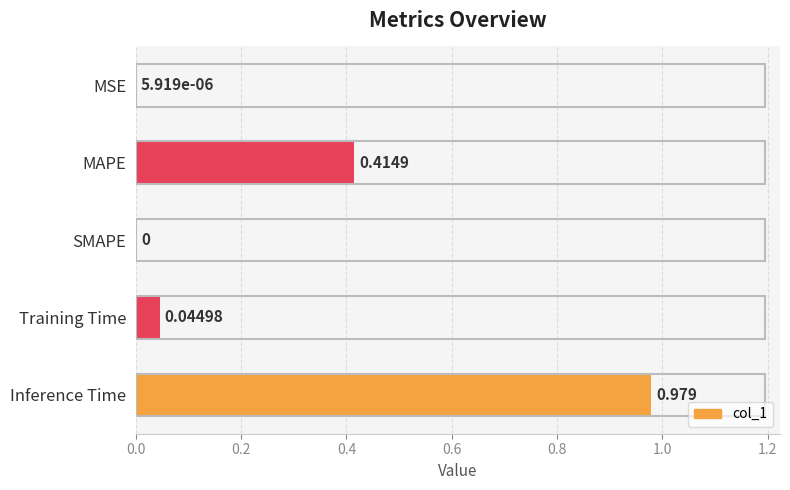

How many categories are shown in the chart?

5